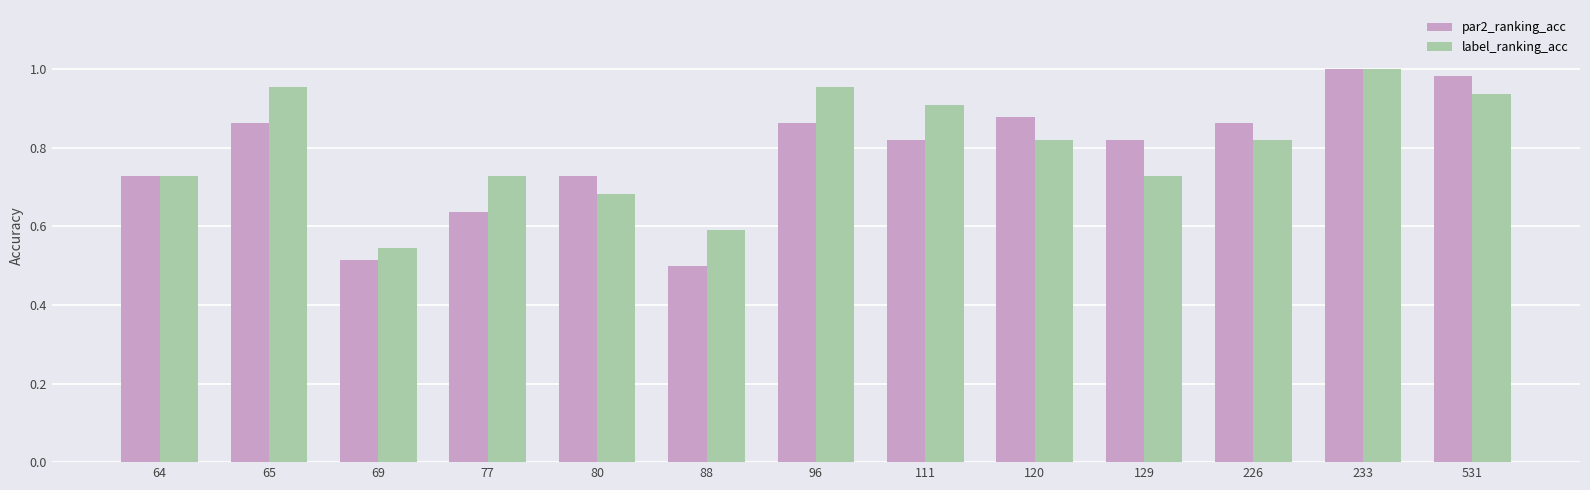

What are all the series names shown in the legend?

par2_ranking_acc, label_ranking_acc